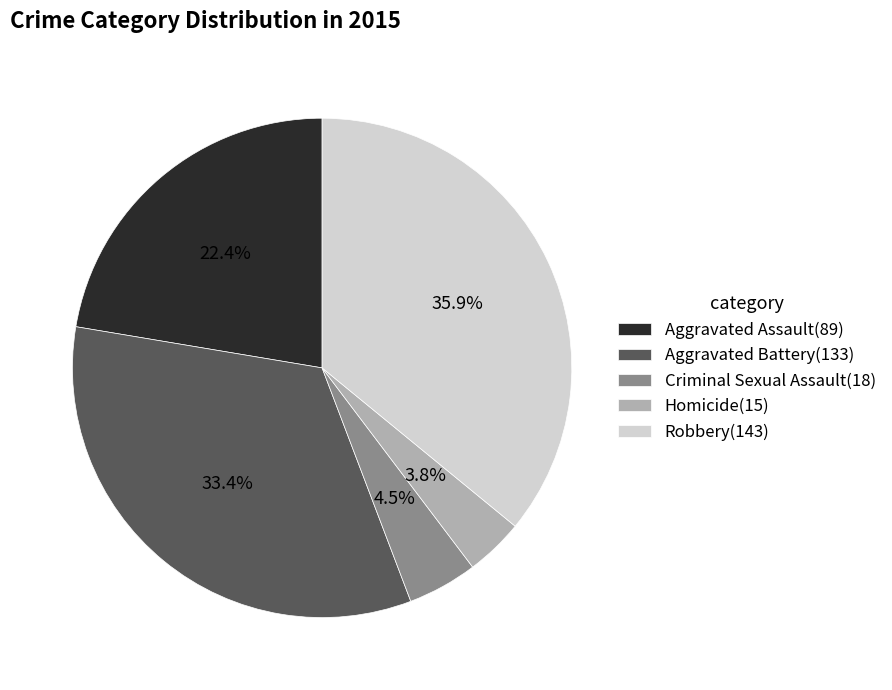

To the nearest percent, what is the difference between the Aggravated Battery and Homicide slice percentages?

30%